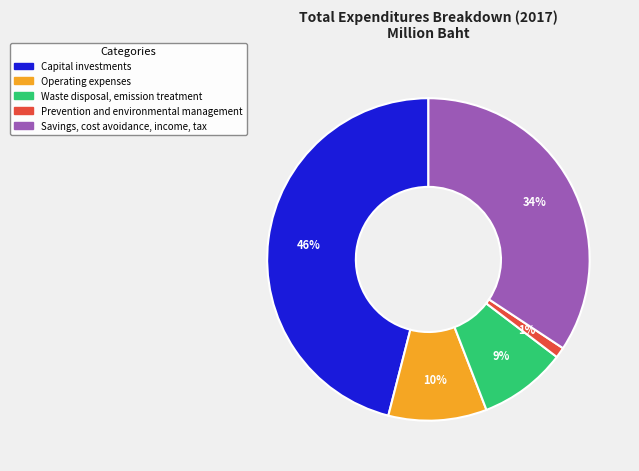

Rank the categories by value from highest to lowest.

Capital investments, Savings, cost avoidance, income, tax, Operating expenses, Waste disposal, emission treatment, Prevention and environmental management